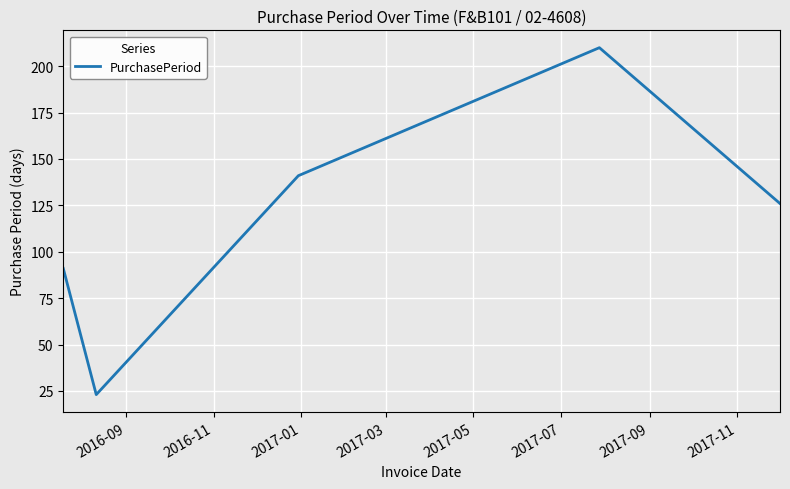

True or false: the data has more than 0 interior local peaks.

True